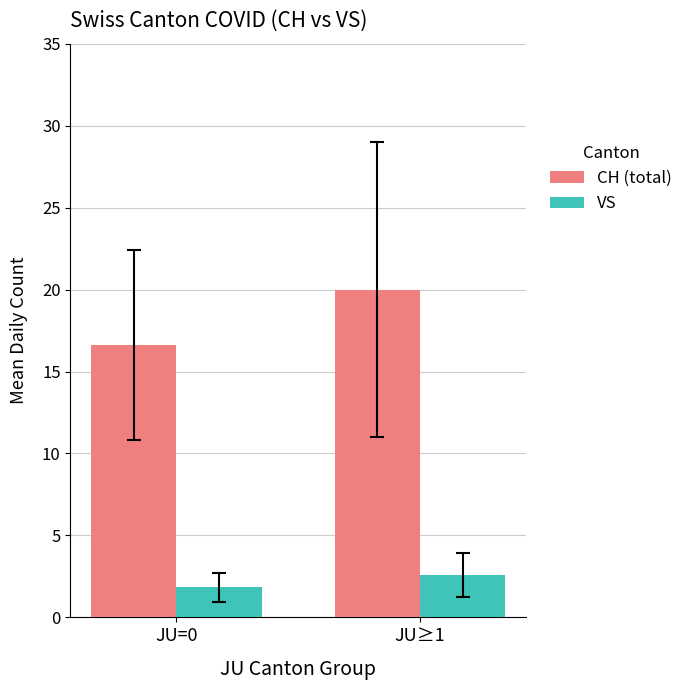

List the labels in order of CH (total) value, smallest first.

JU=0, JU≥1